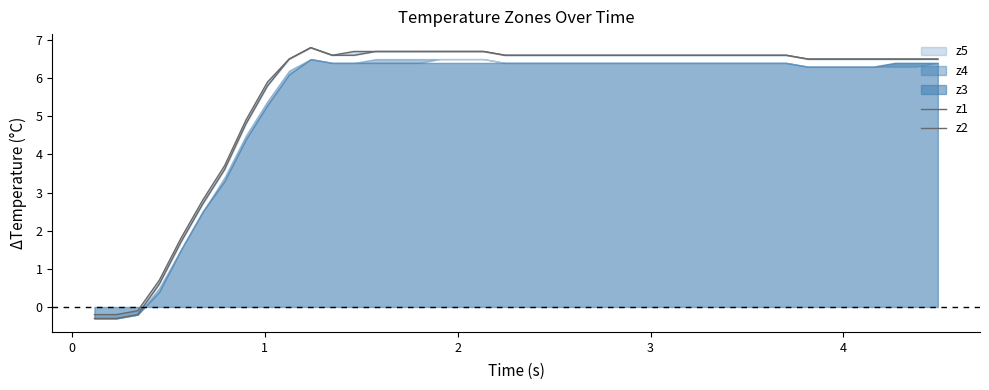

Is it true that z1 equals 2.0 at 38?

False